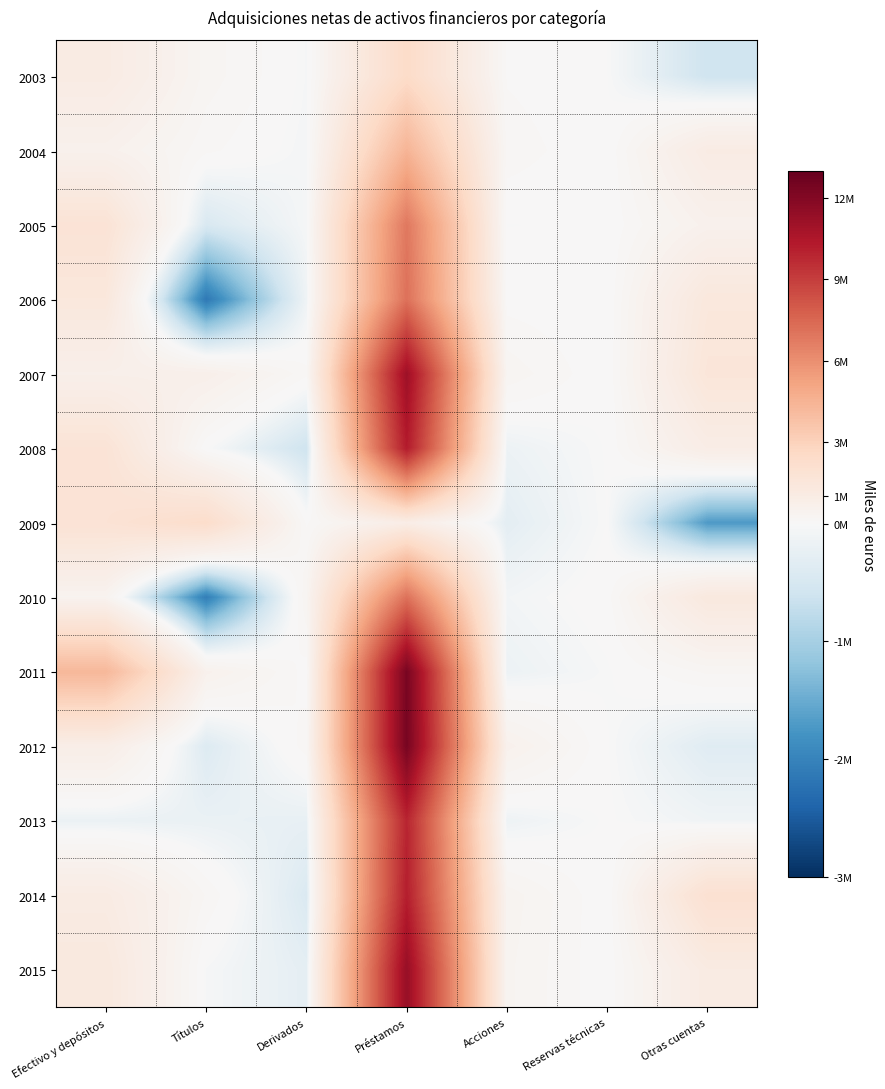

Which series has the largest range (max minus min)?

2012